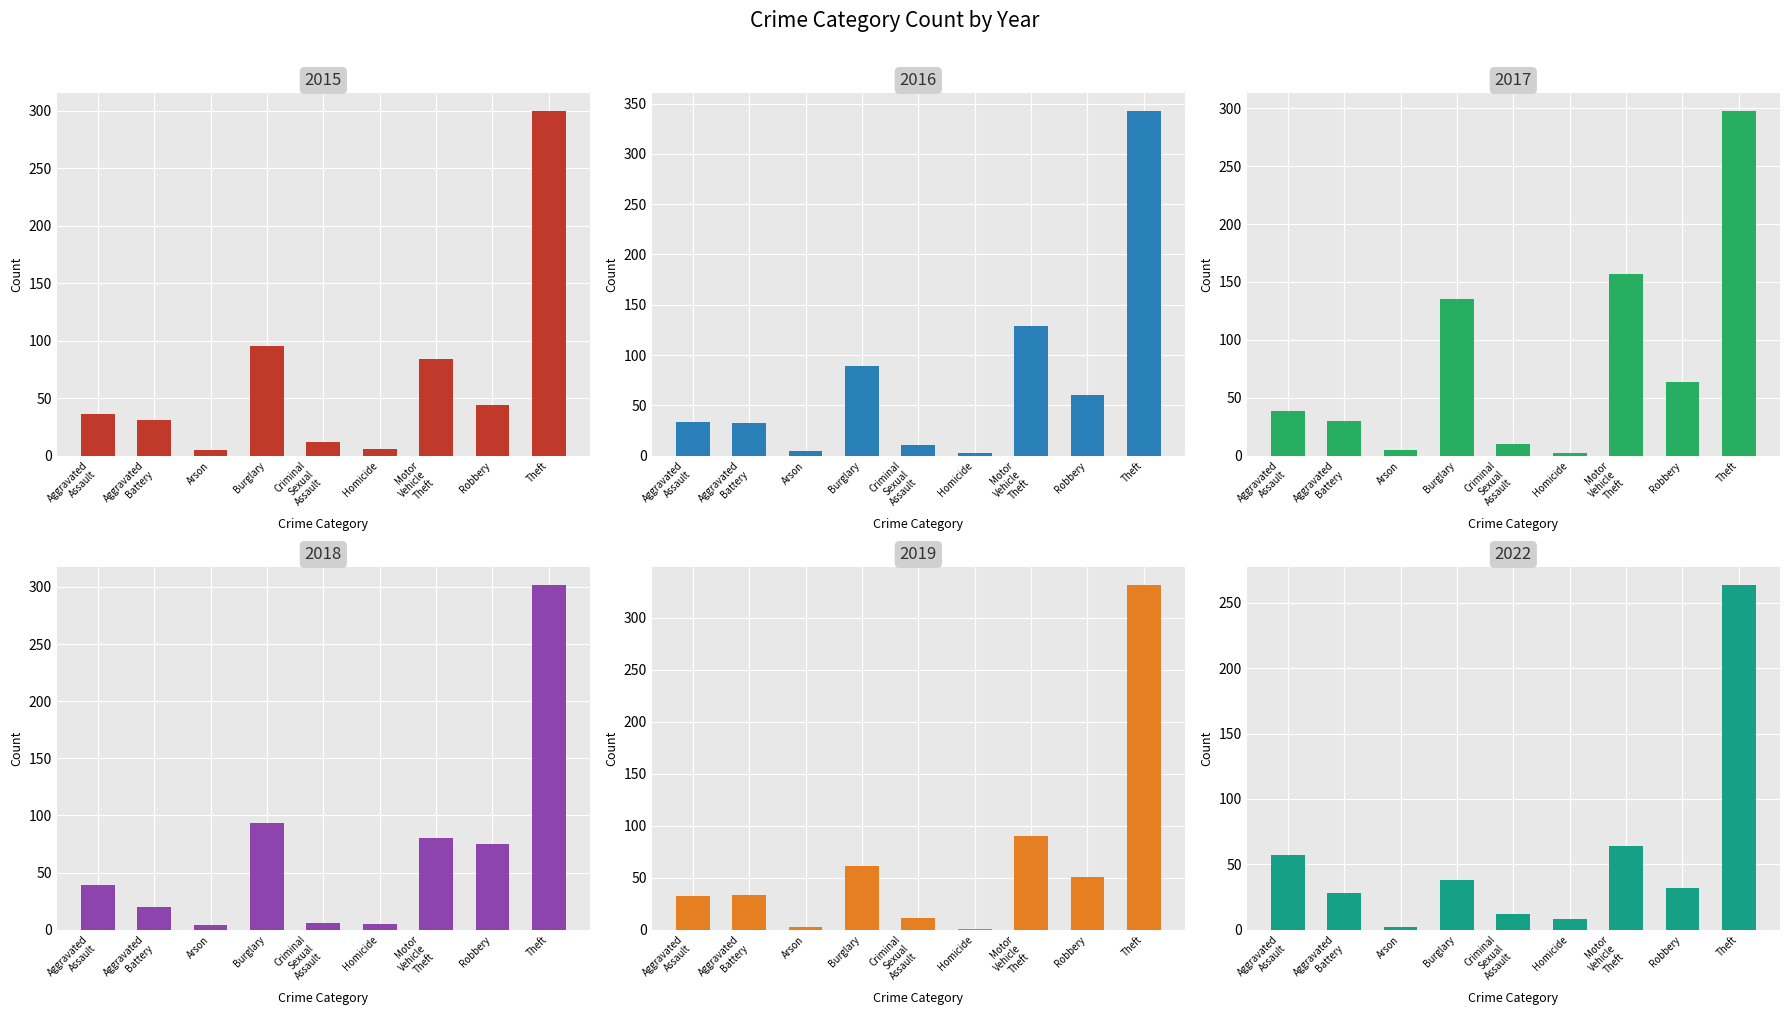

List the series in order of their peak value, lowest first.

2022, 2017, 2015, 2018, 2019, 2016